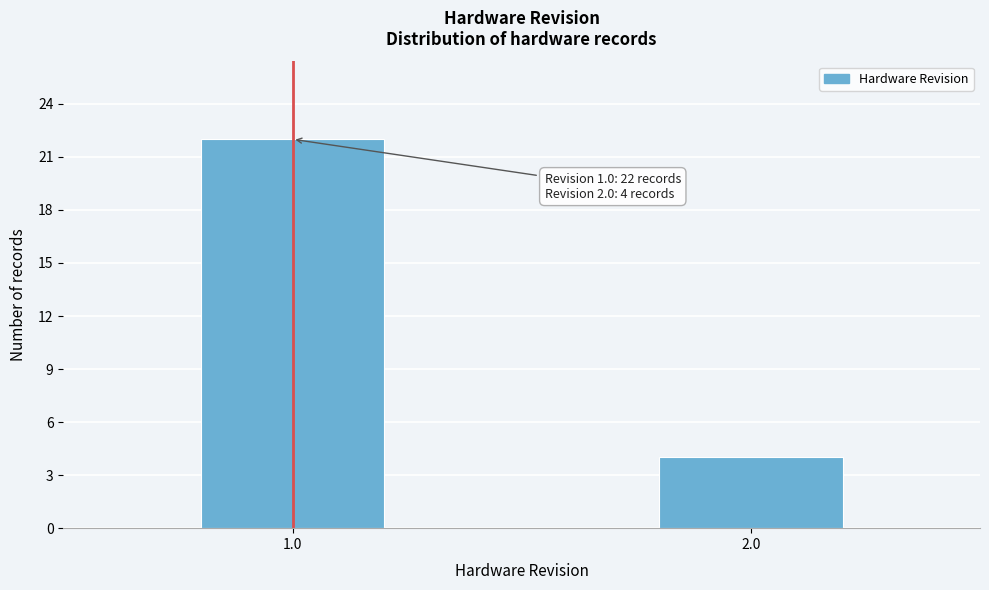

Reading right to left, what are all the values shown in this chart?

4	22